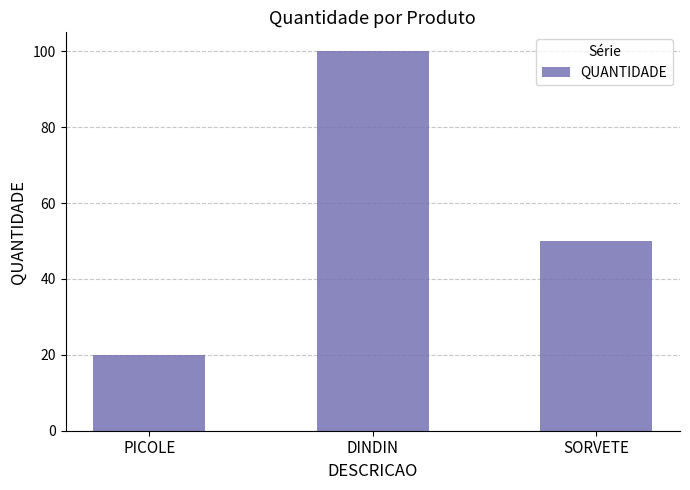

Rank the categories by value from highest to lowest.

DINDIN, SORVETE, PICOLE